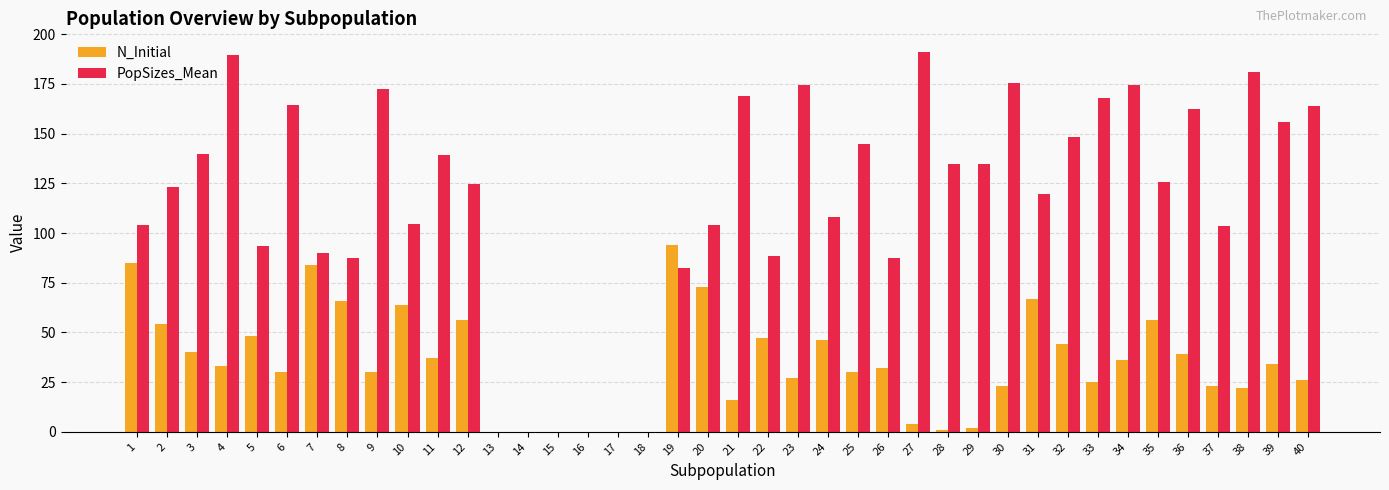

How many categories are shown in the chart?

40